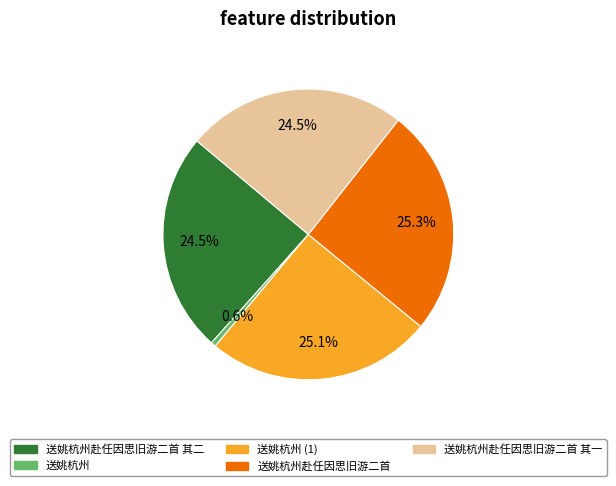

Does 送姚杭州赴任因思旧游二首 其二 represent more than half of the total?

No